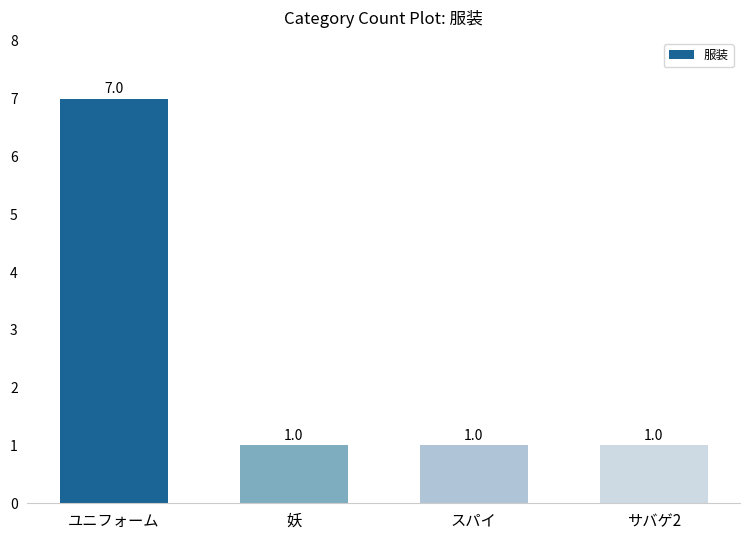

What is the label of the 1st bar from the left?

ユニフォーム